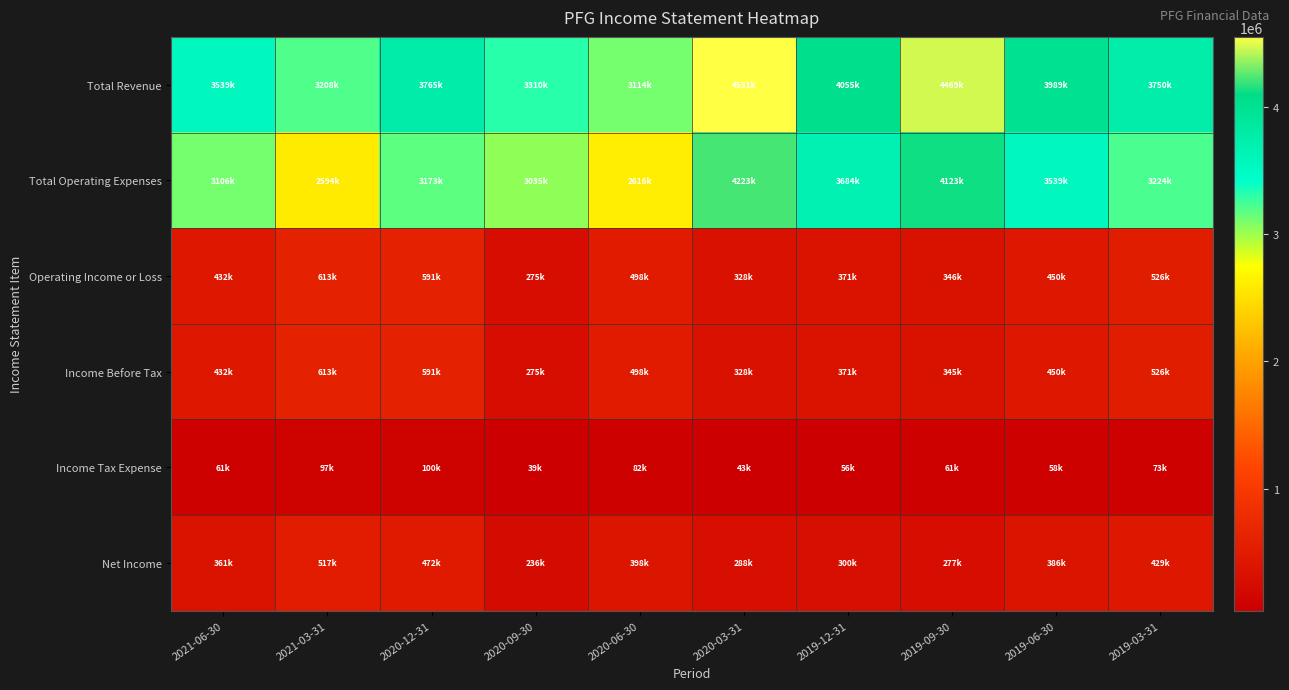

Which series has the widest spread of values?

Total Operating Expenses